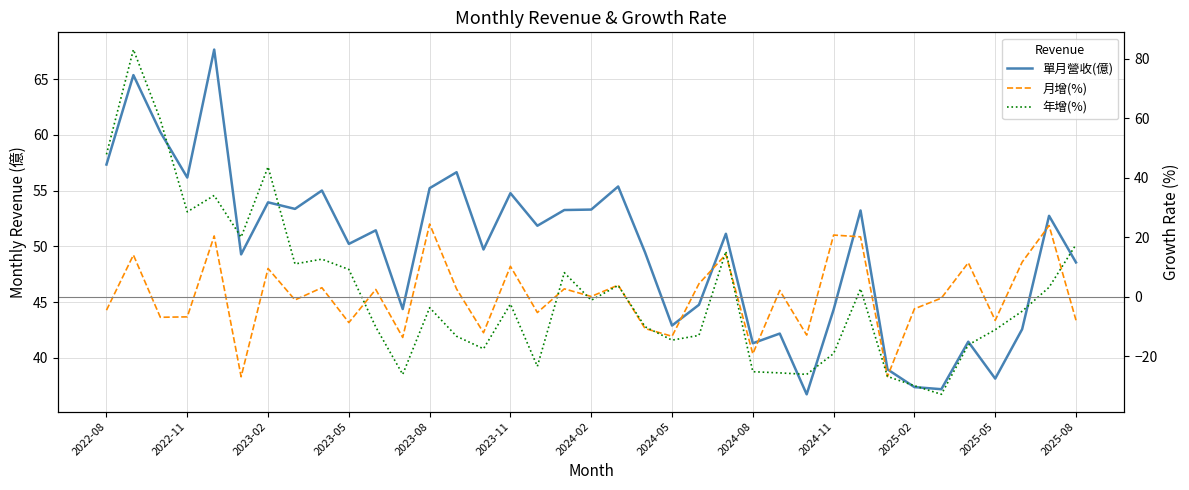

True or false: 單月營收(億) and 月增(%) intersect in this chart.

False